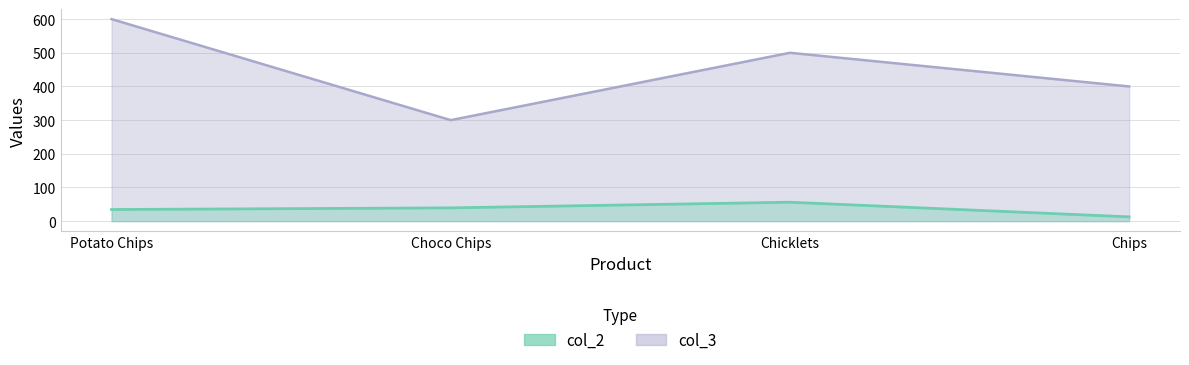

Count the number of categories in the chart.

4